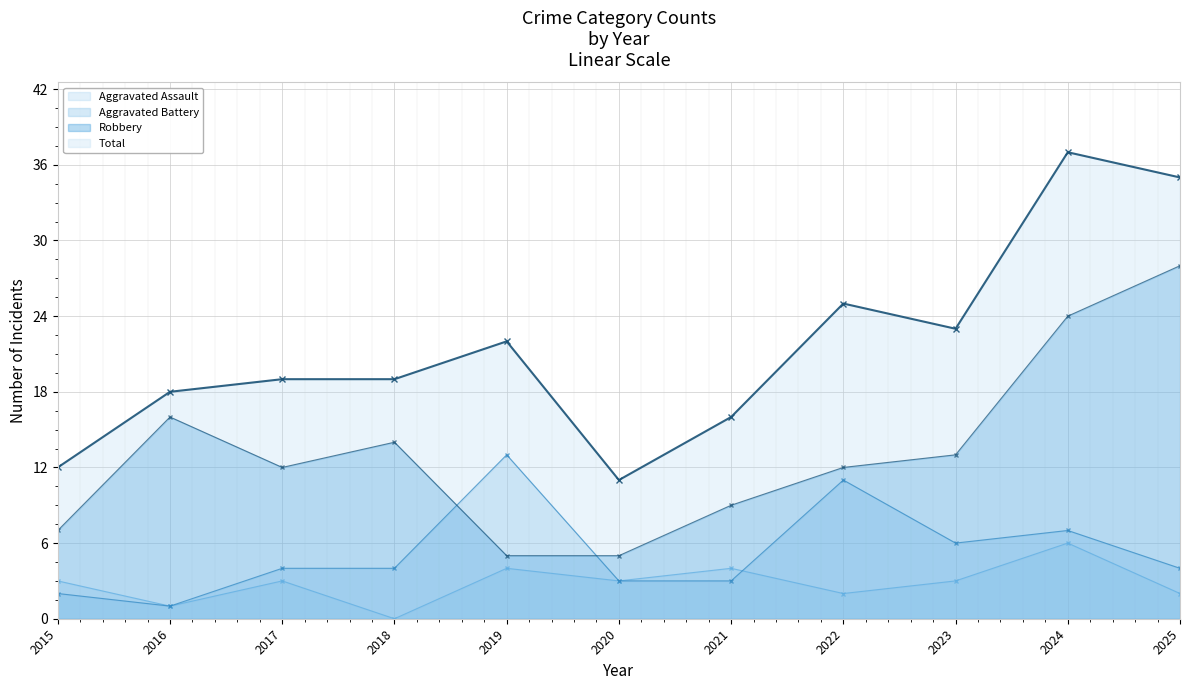

True or false: Aggravated Battery has more than 2 points higher than both neighbors.

True